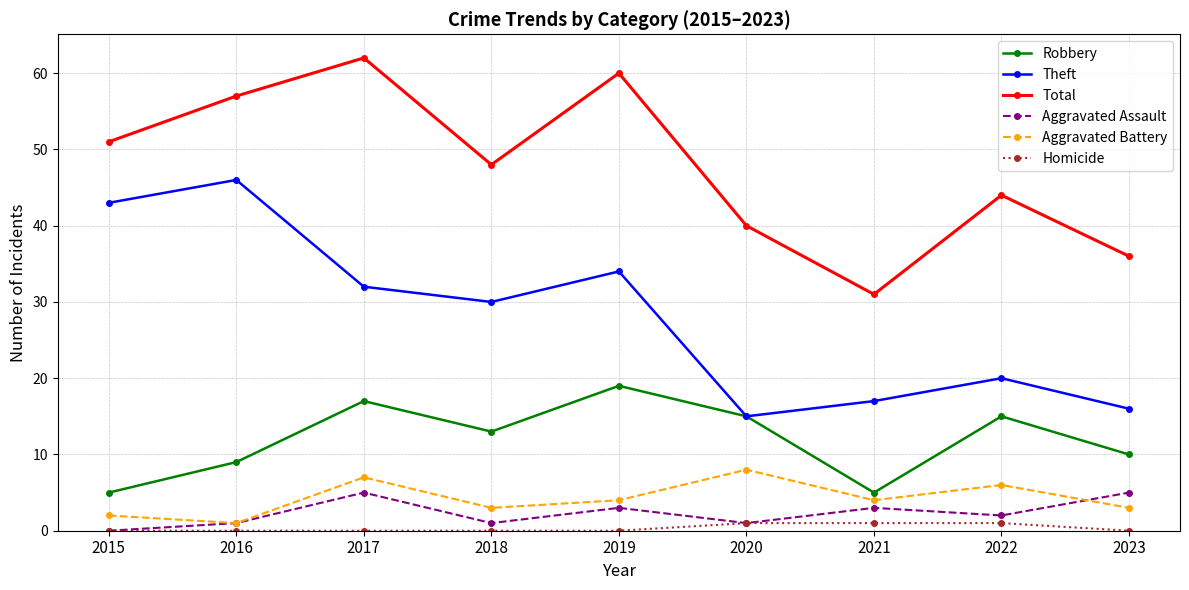

Does the chart display data point markers on the line(s)?

Yes